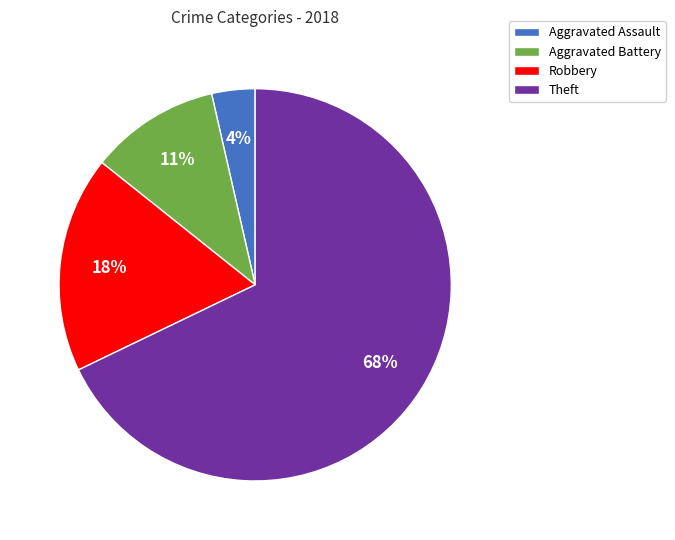

The Theft slice represents 80% of the pie. True or false?

False